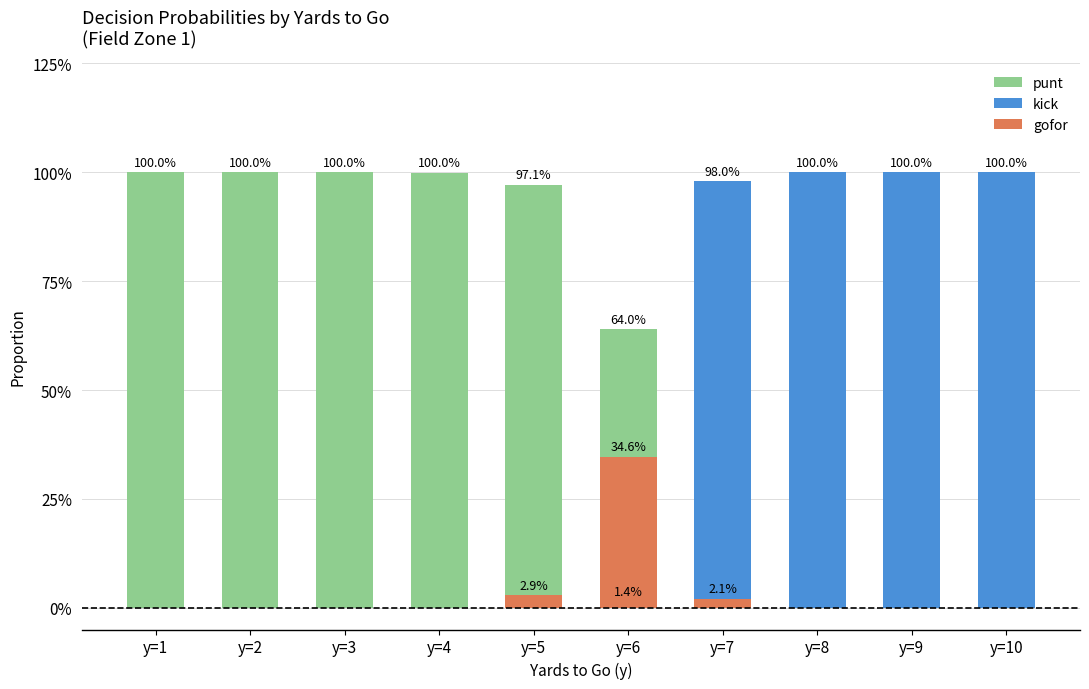

List the labels in order of punt value, smallest first.

y=7, y=8, y=9, y=10, y=6, y=5, y=4, y=1, y=2, y=3